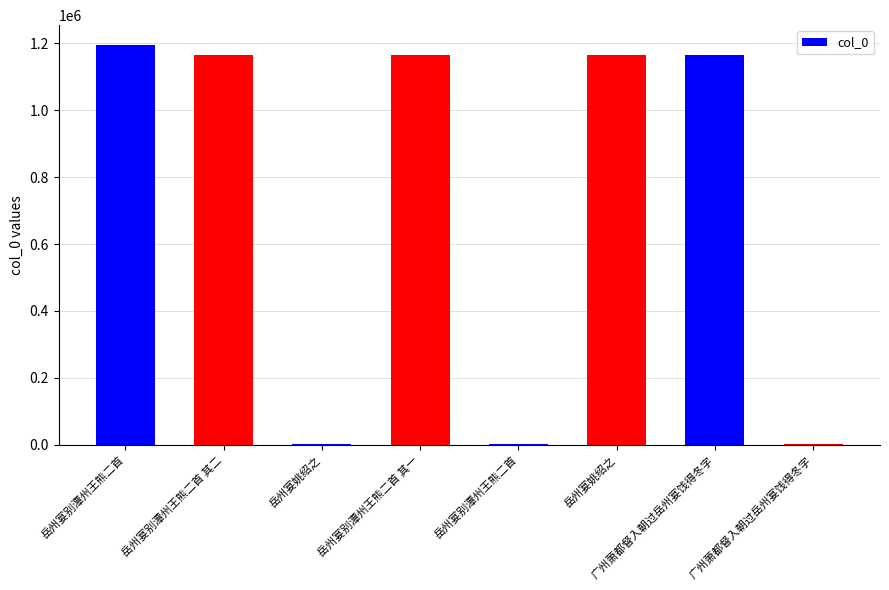

Reading left to right, extract all data points from this chart.

岳州宴别潭州王熊二首=1194349	岳州宴别潭州王熊二首 其二=1166253	岳州宴姚绍之=2149	岳州宴别潭州王熊二首 其一=1166252	岳州宴别潭州王熊二首=2054	岳州宴姚绍之=1166335	广州萧都督入朝过岳州宴饯得冬字=1166194	广州萧都督入朝过岳州宴饯得冬字=2055